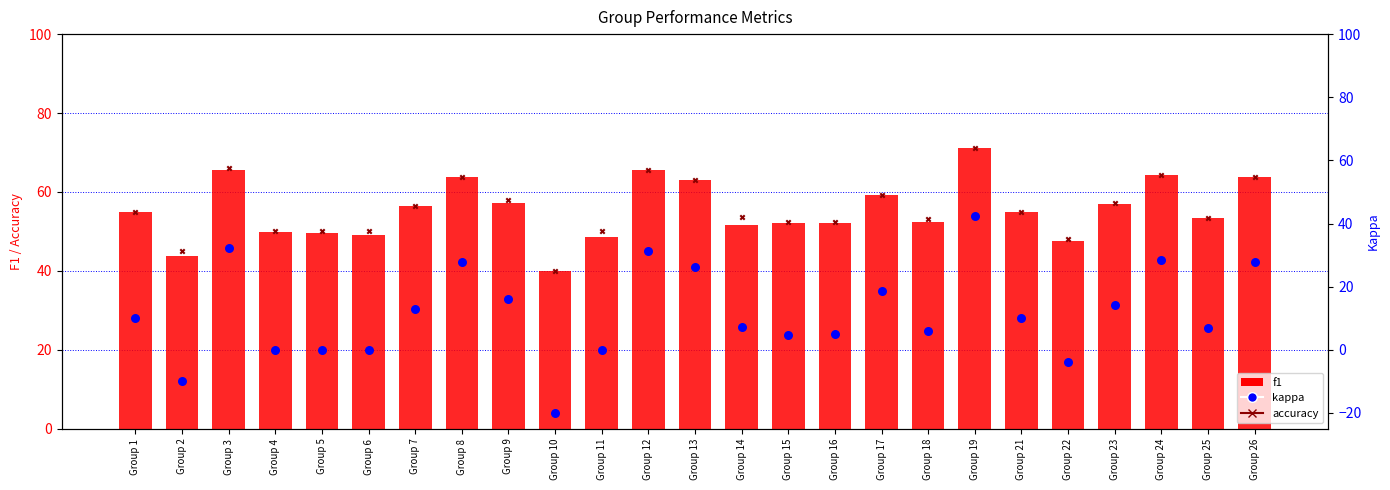

Which series has the largest total across all categories?

accuracy